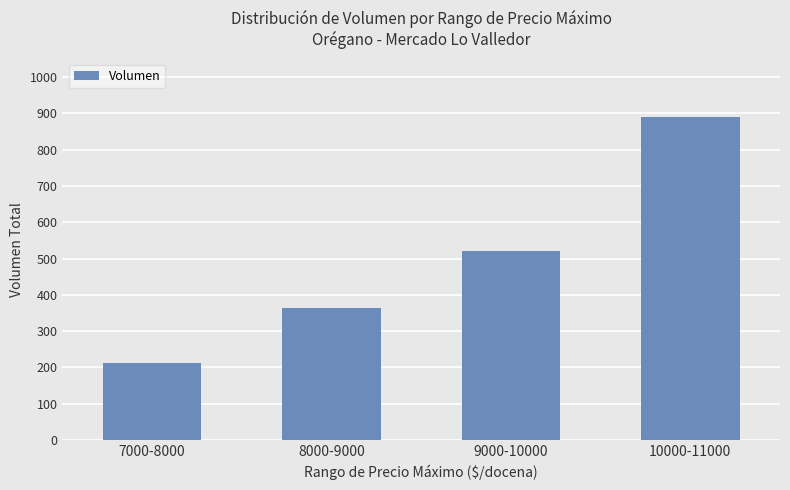

What is the difference between the second highest and second lowest values?

155